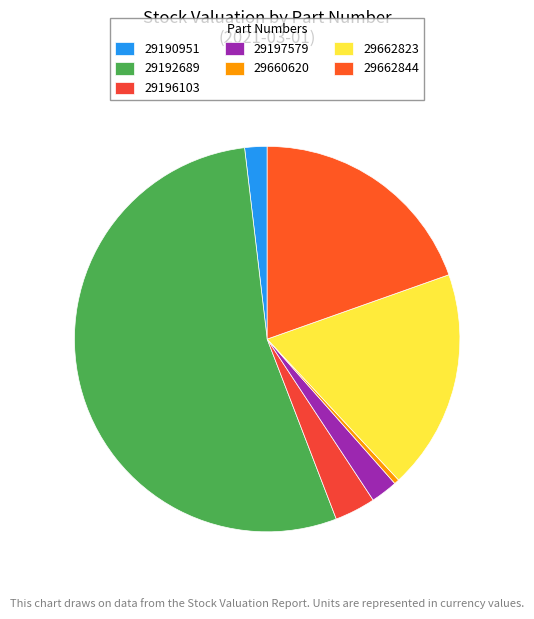

How many slices are in this pie chart?

7